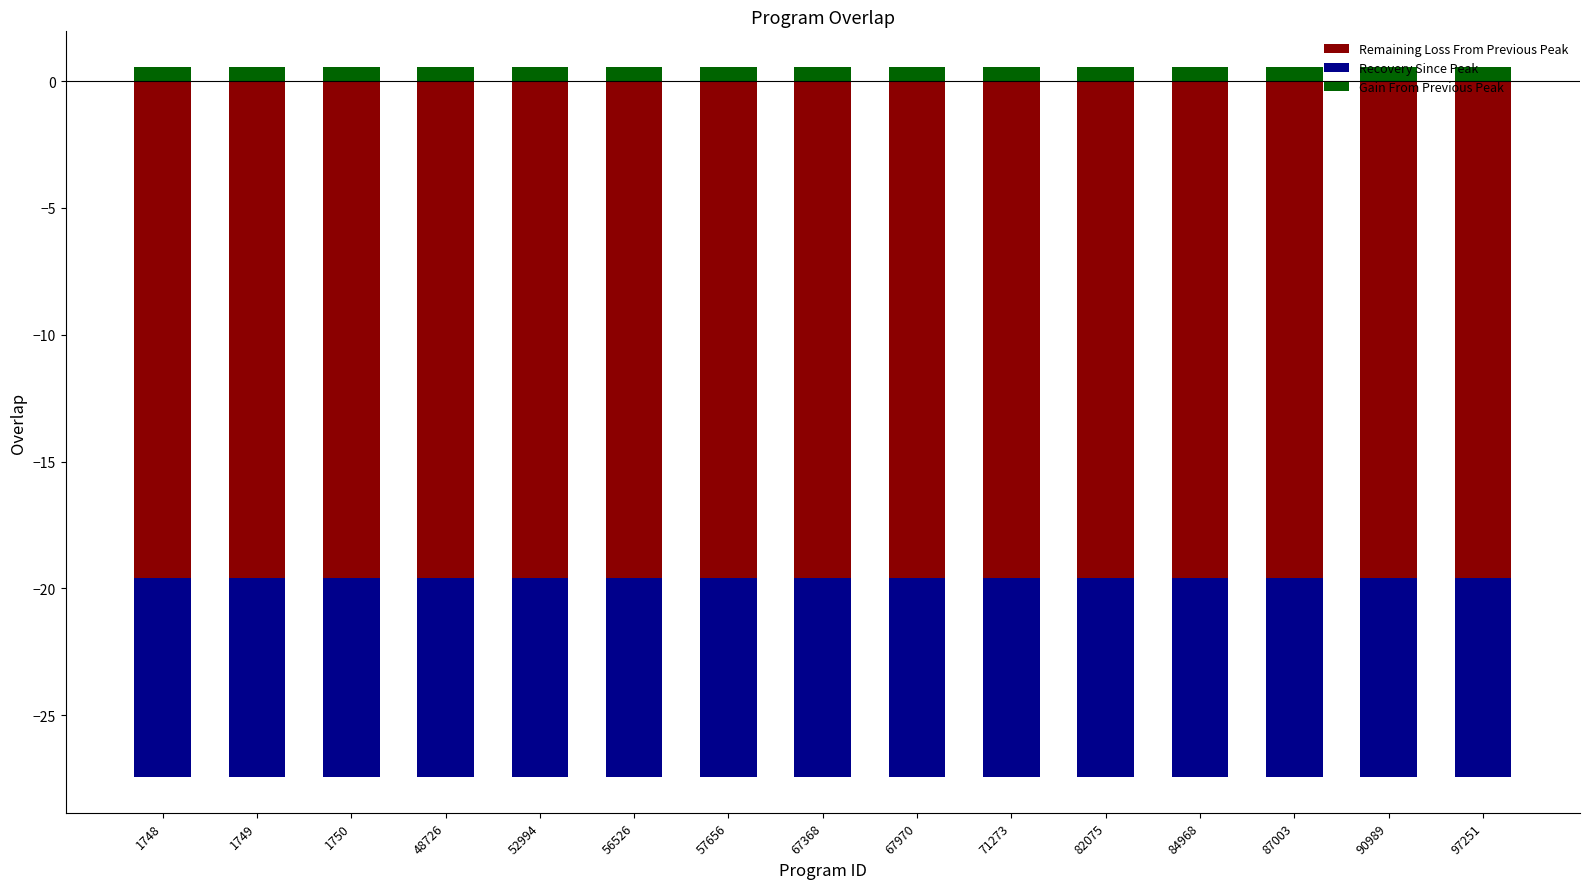

True or false: Gain From Previous Peak has a value of 0.7 at 52994.

False